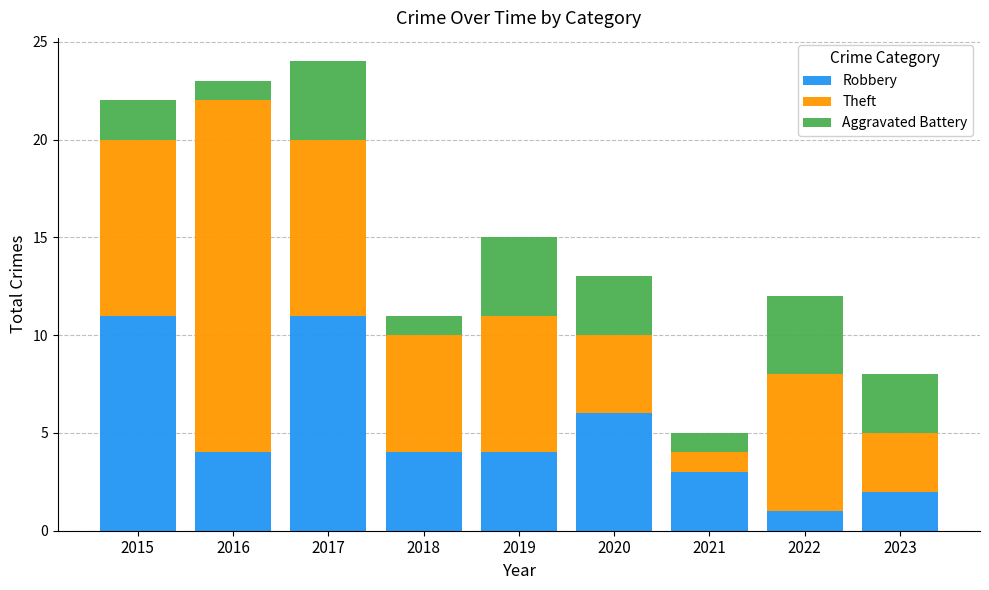

What is the total value across all series at 2023?

8